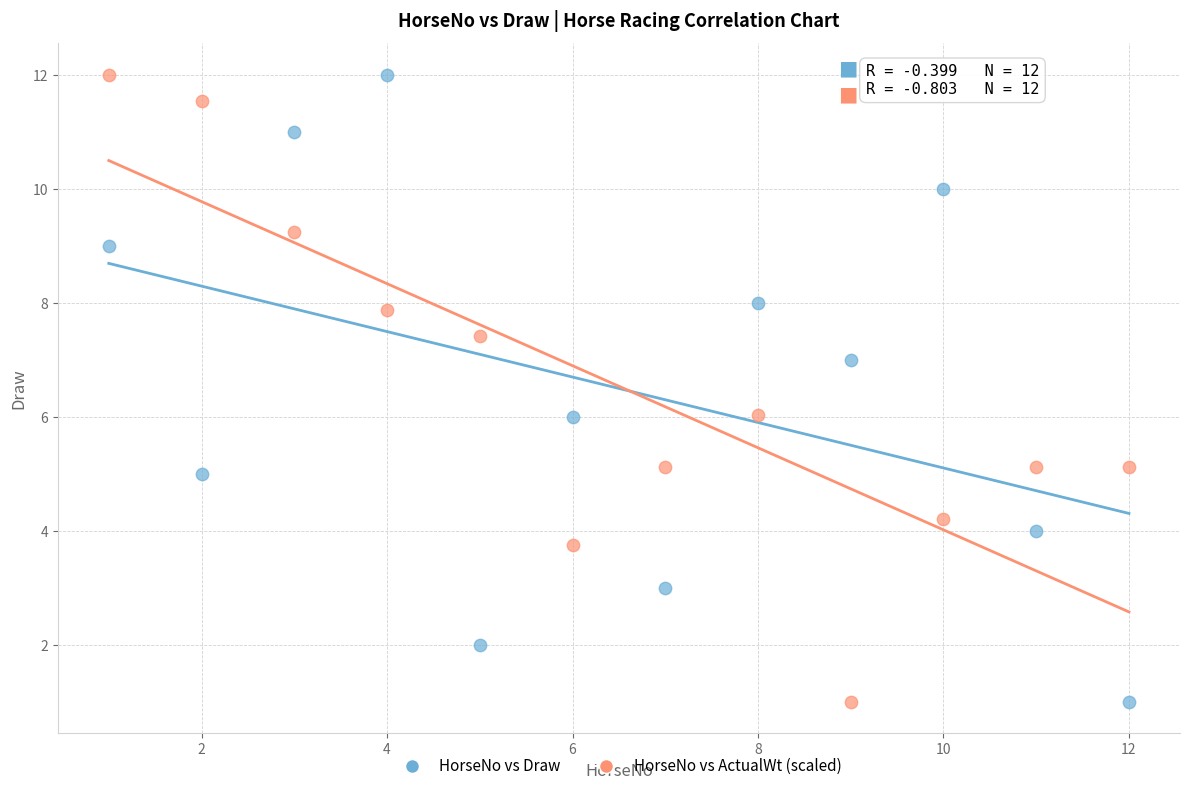

Across all data points, what is the range of X values (max minus min)?

11.0